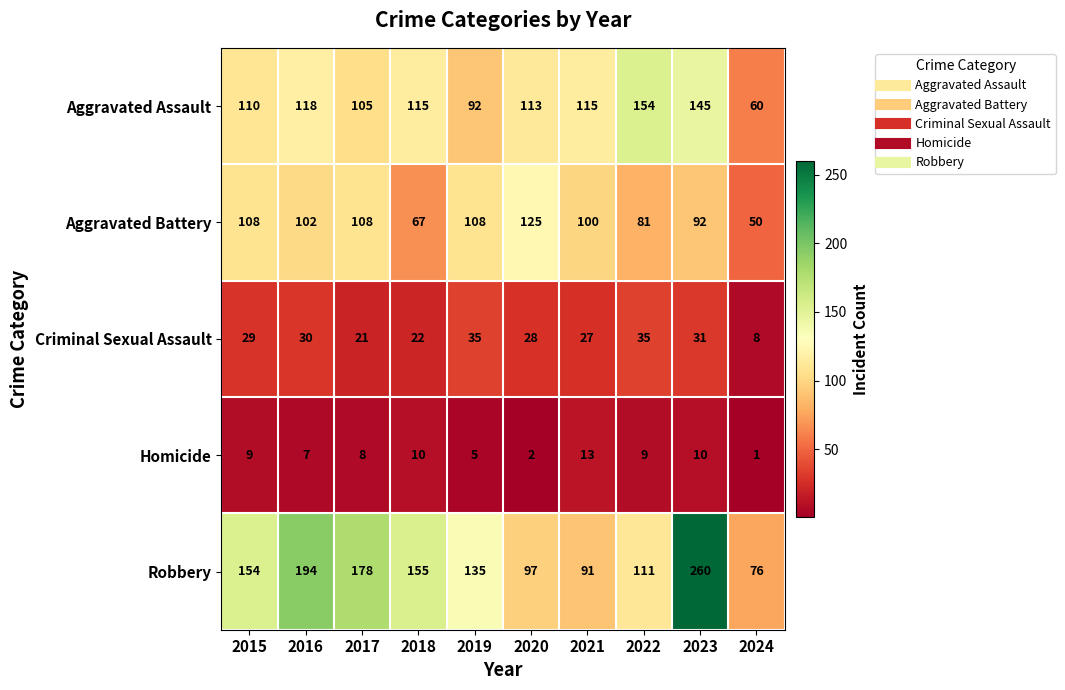

At how many categories does at least one series exceed 242?

1